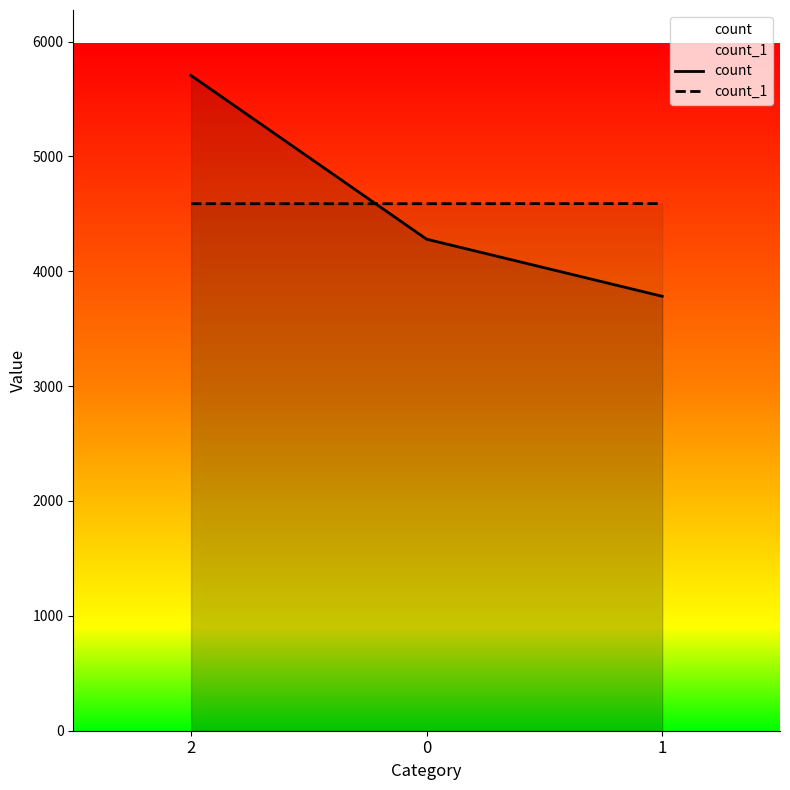

Which label corresponds to the smallest value in the chart?

1